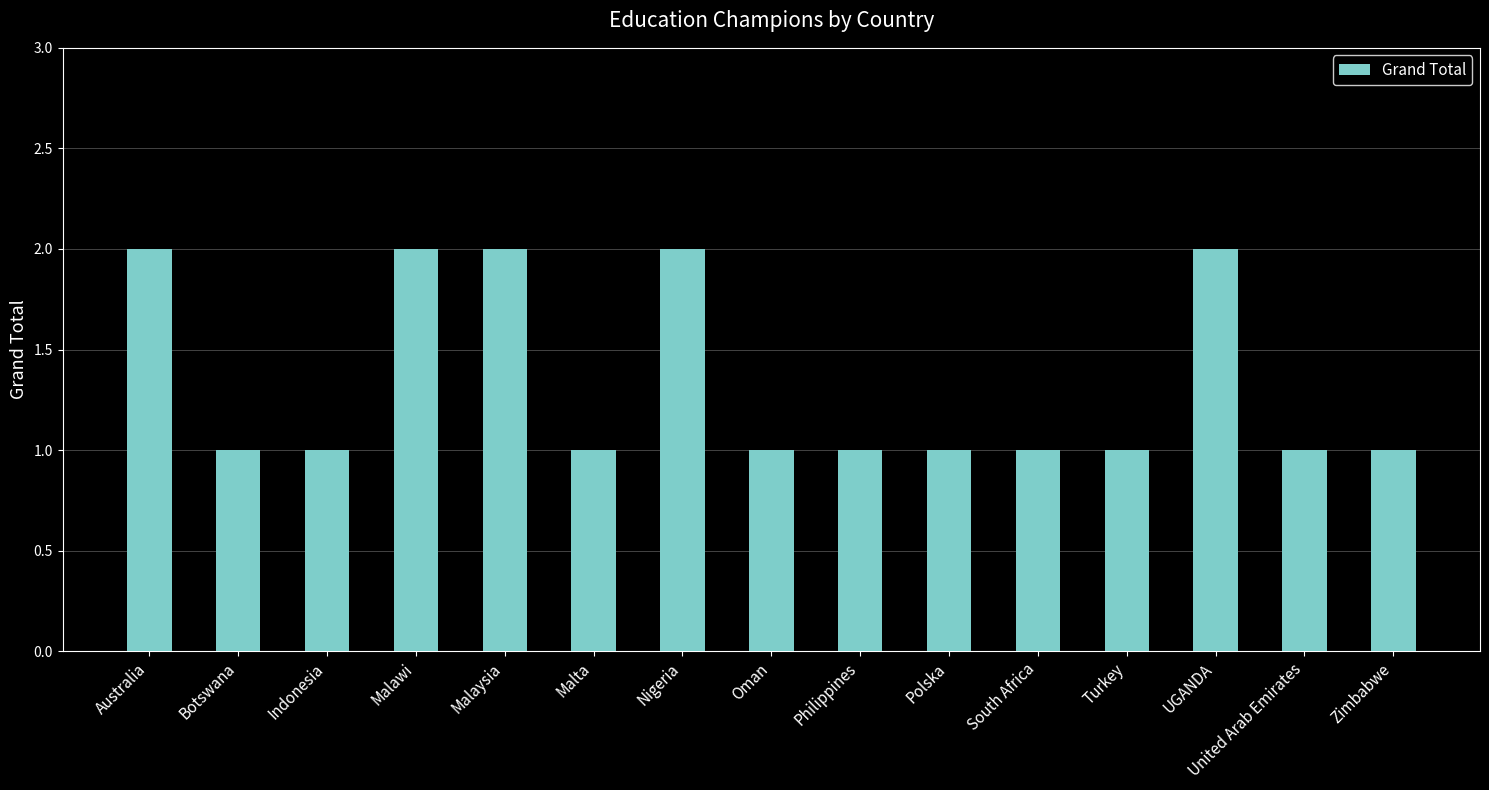

What position from the left is Oman?

8